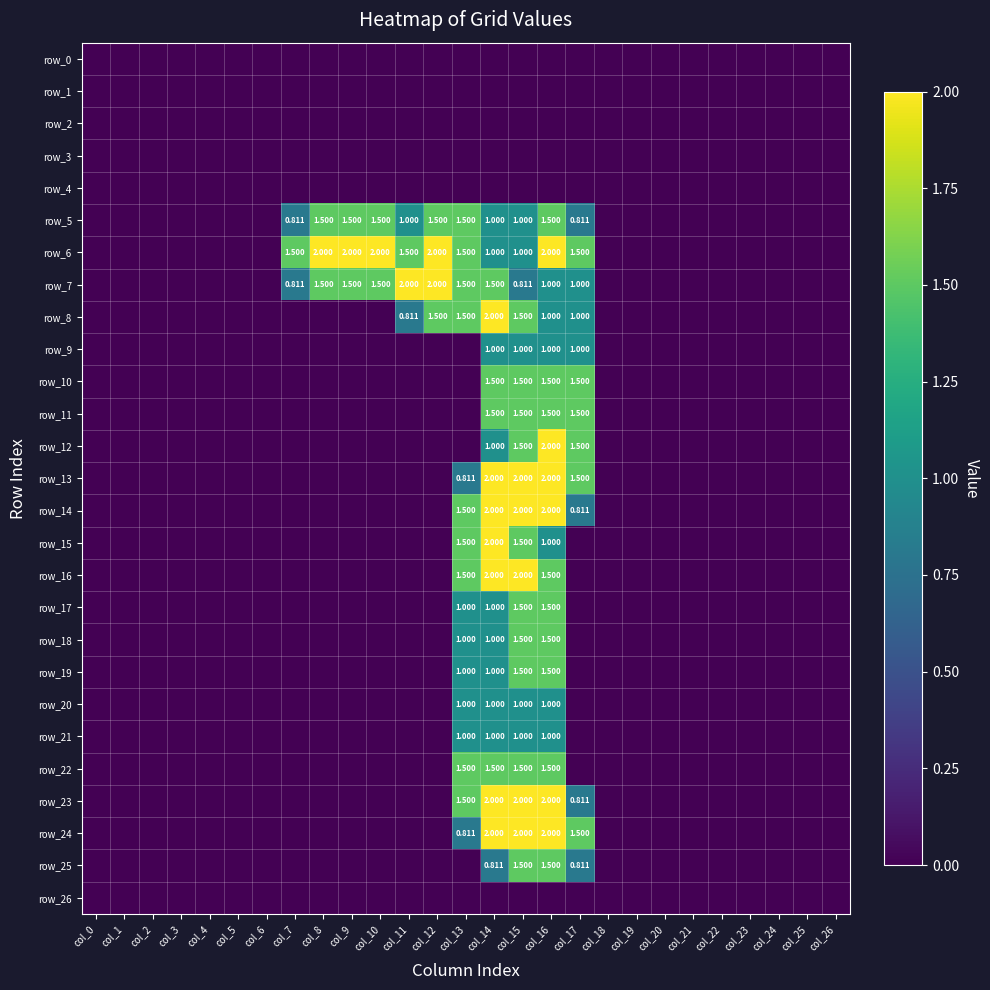

The value of row_1 at col_25 is 0.0. True or false?

True